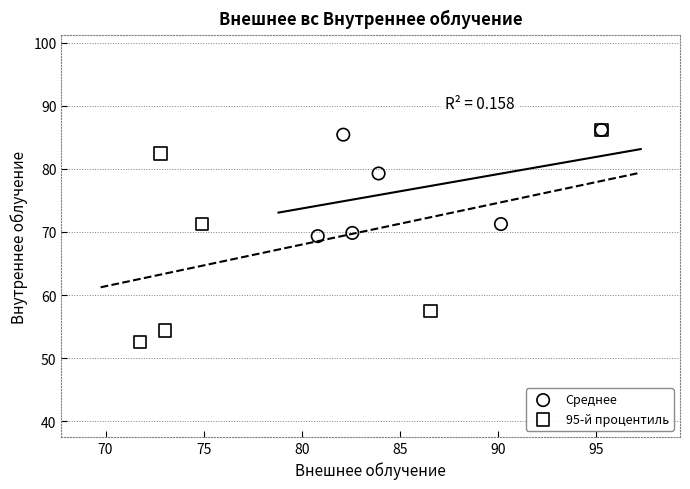

Which series reaches the minimum Y coordinate?

95-й процентиль